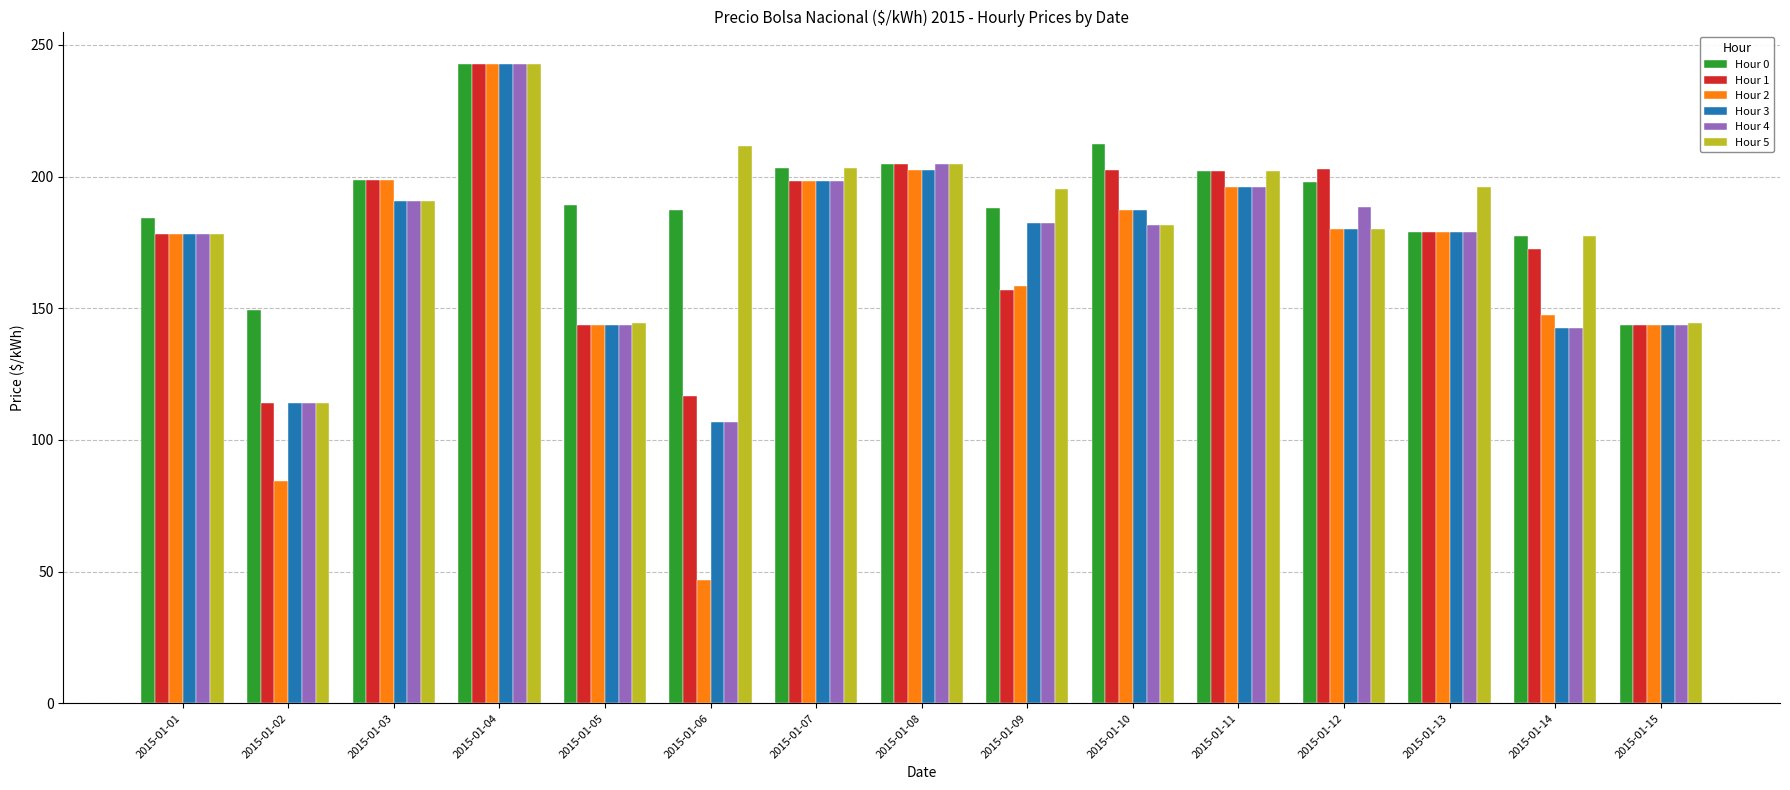

What is the value of the Hour 3 bar at the 15th from the left?

143.6